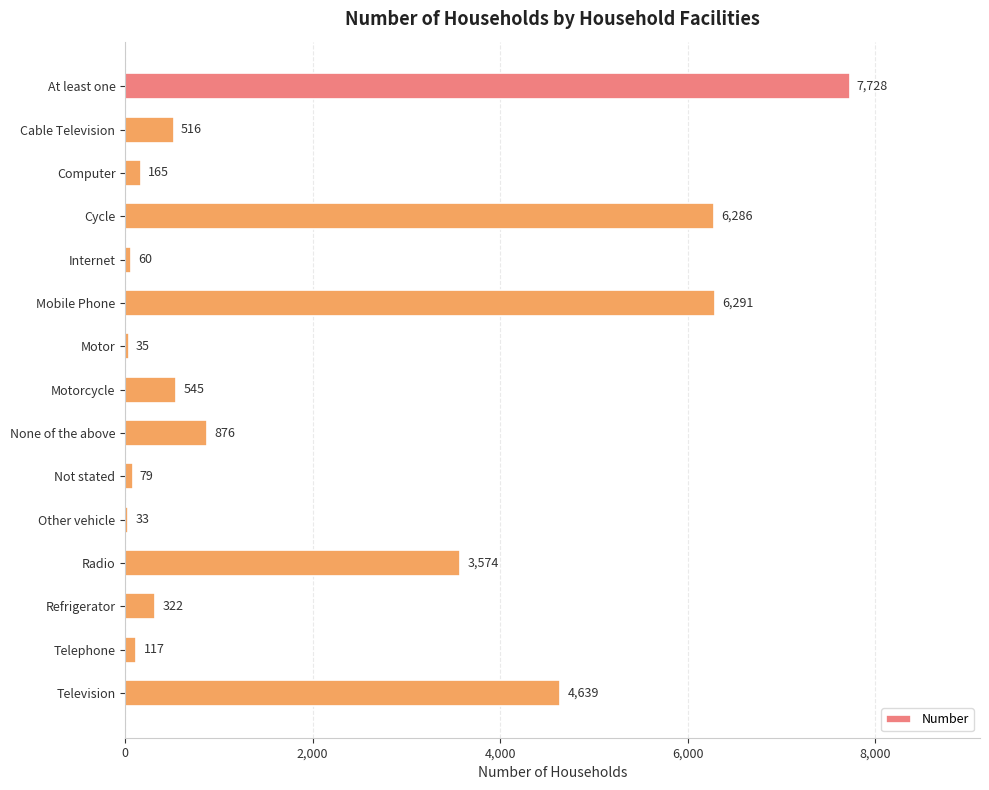

Between At least one and Television, which is larger?

At least one